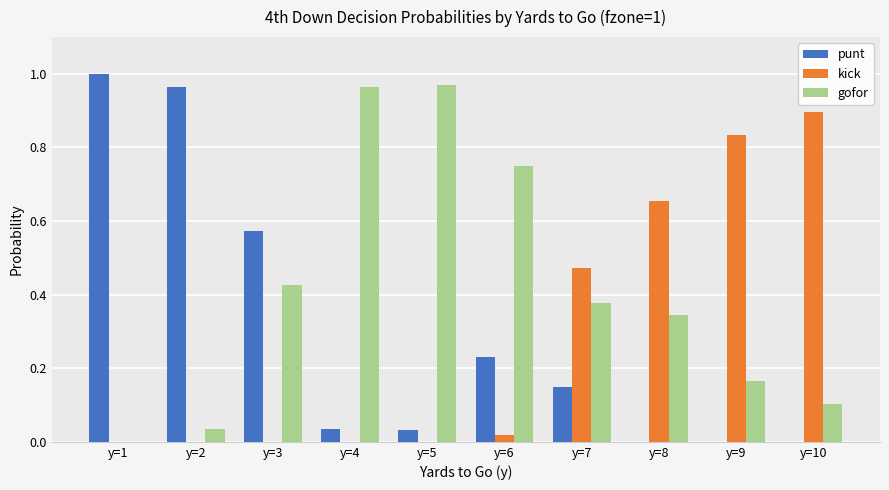

How many groups of bars are there?

10